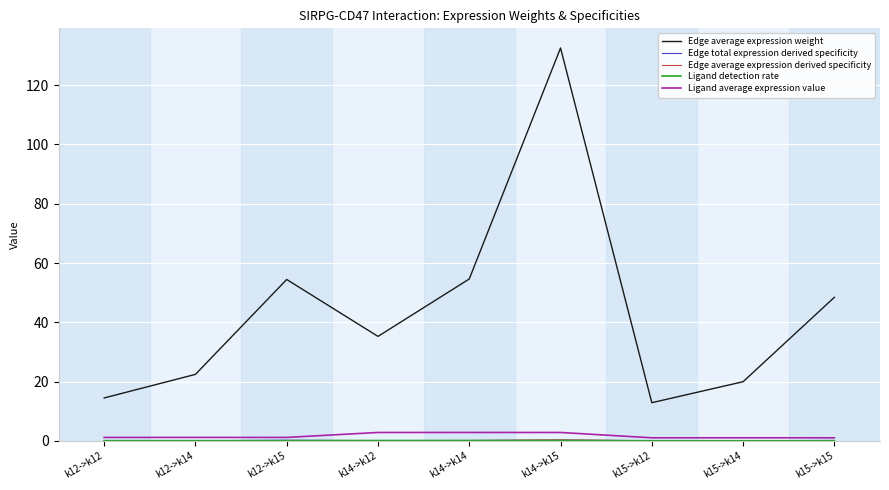

How many interior local valleys does the Edge average expression weight series have?

2